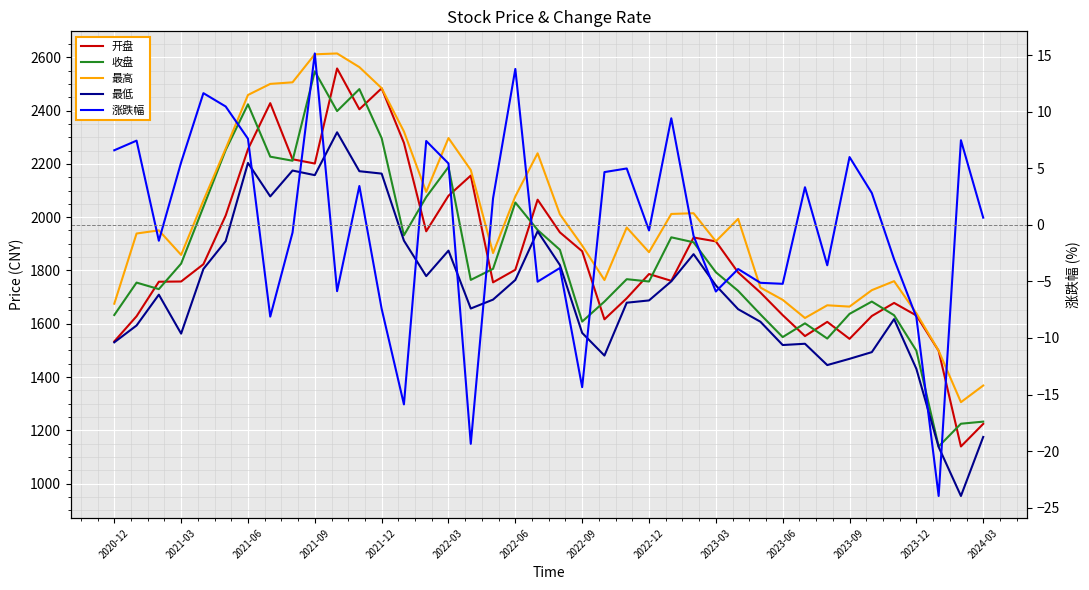

The 收盘 series shows 456.8 at 2023-09. True or false?

False